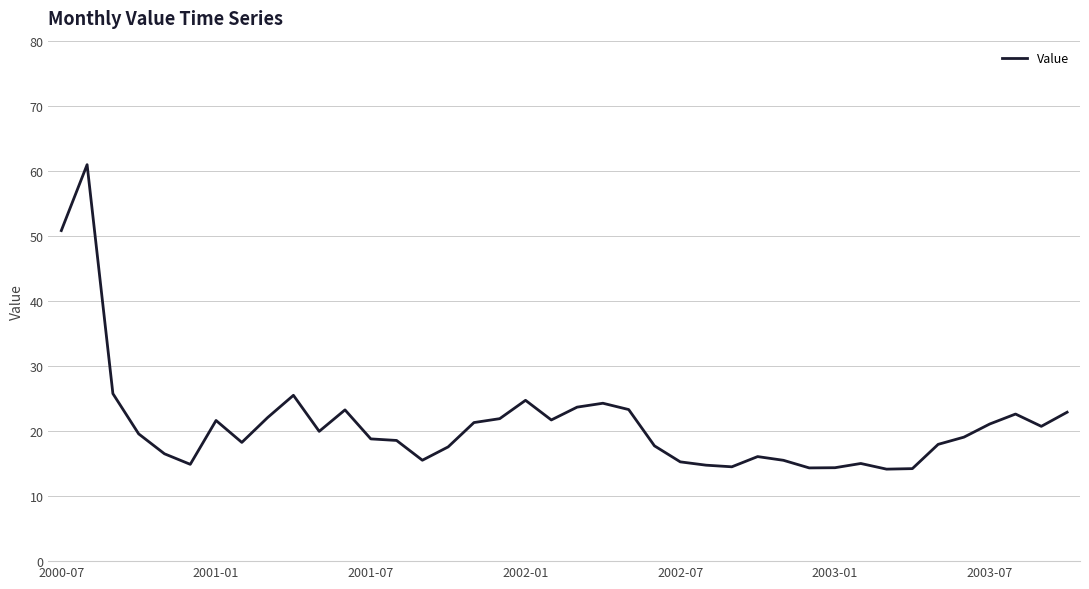

How many lines are shown in the chart?

1